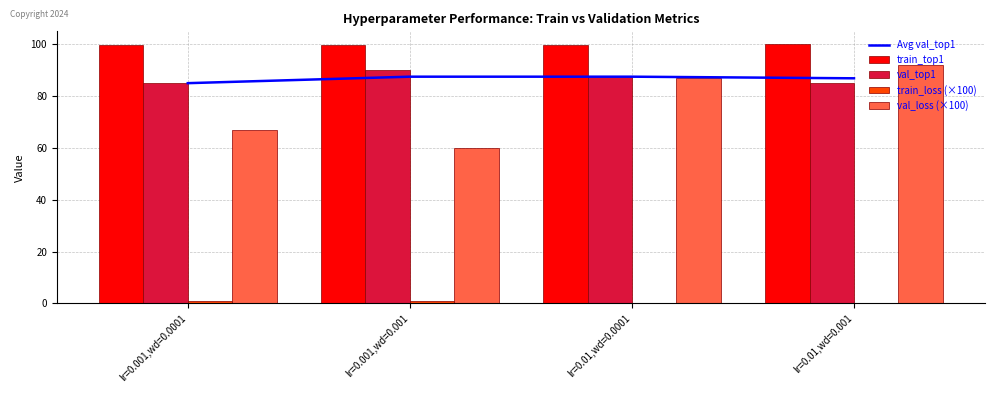

What is the total value across all series at lr=0.01,wd=0.001?

363.9